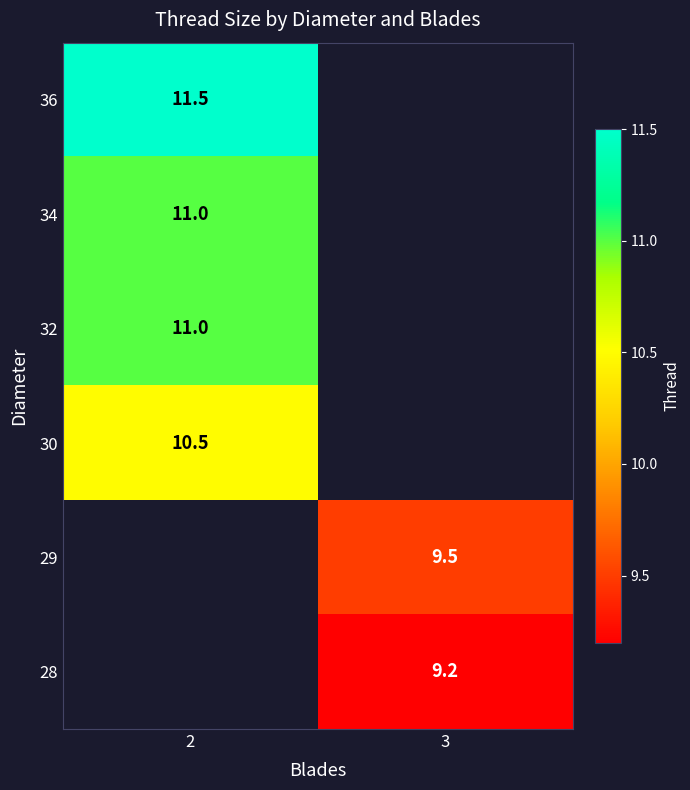

Is it true that 29 equals 14.5 at 3?

False